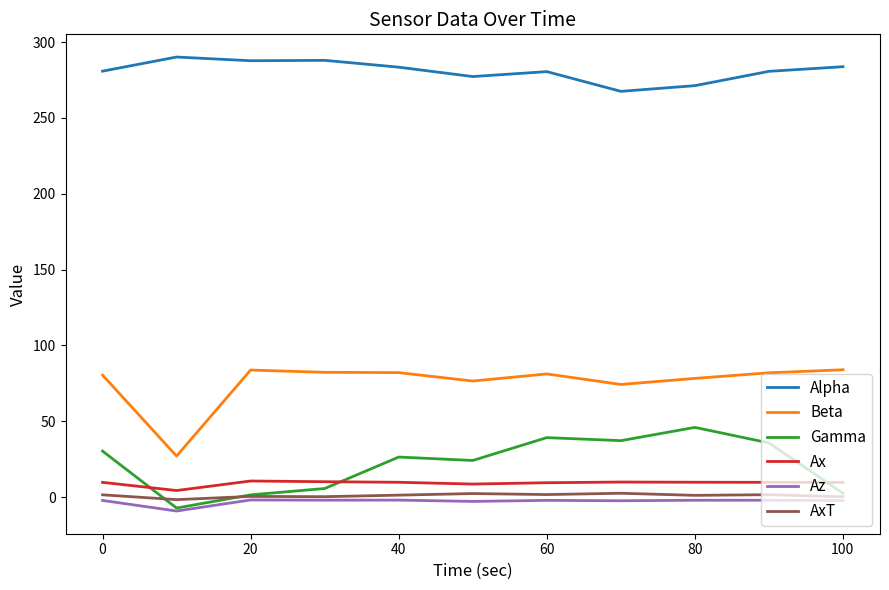

What is the lowest value of the Az series?

-9.2